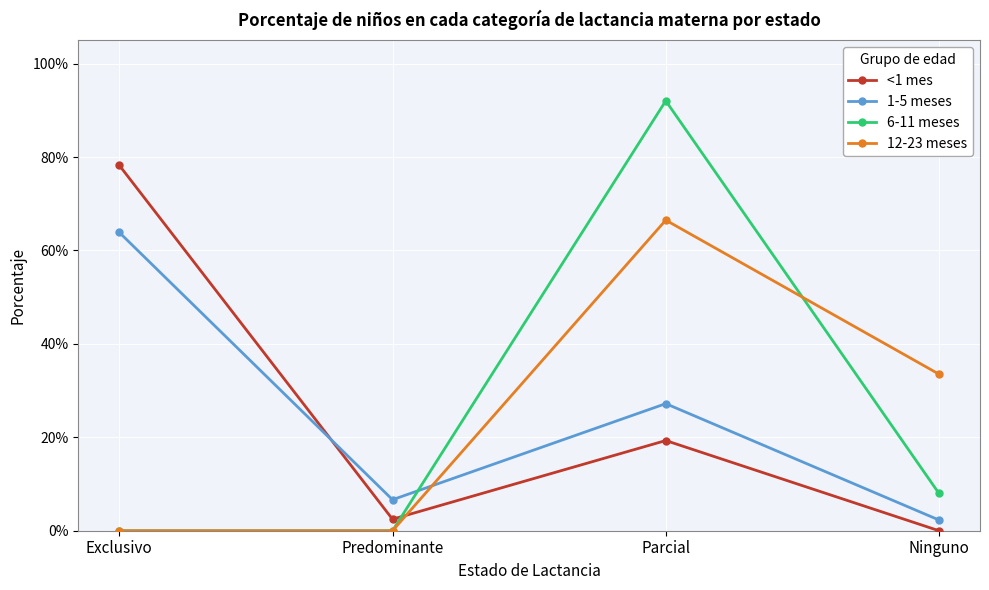

Does the chart have visible grid lines?

Yes